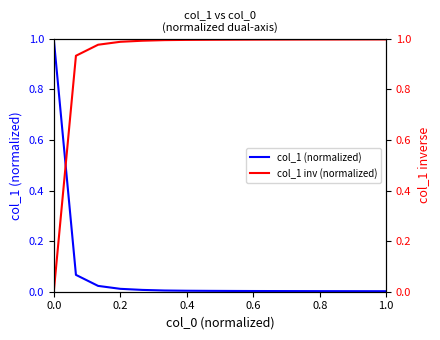

Is it true that col_1 inv (normalized) equals 1.0 at 1.0?

True